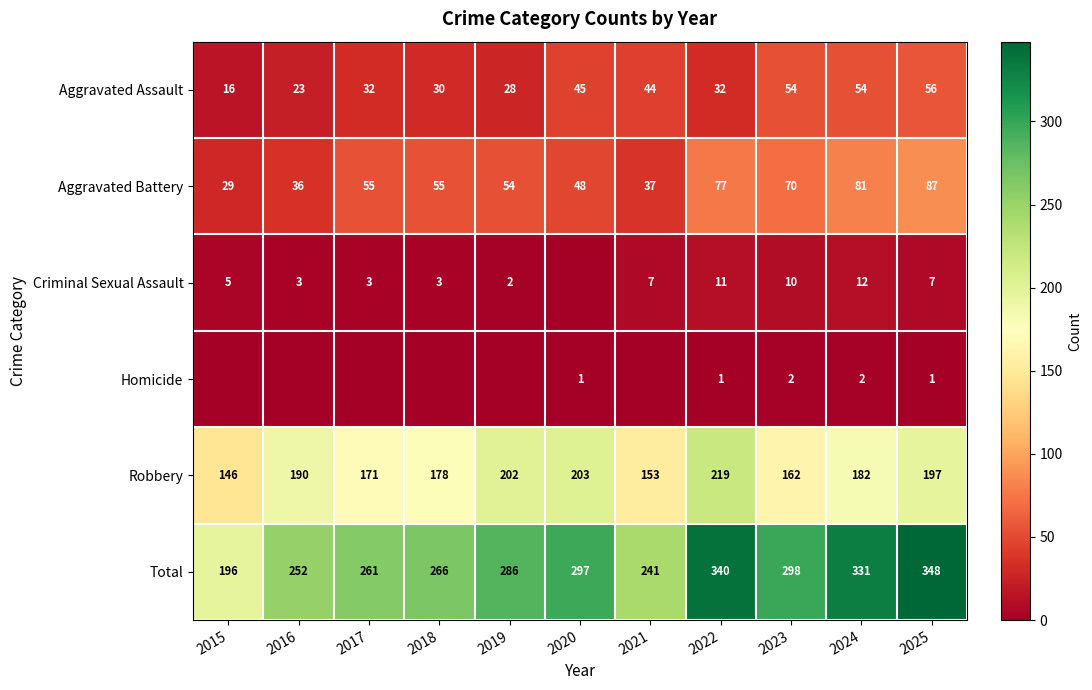

True or false: Total has a value of 331 at 2024.

True